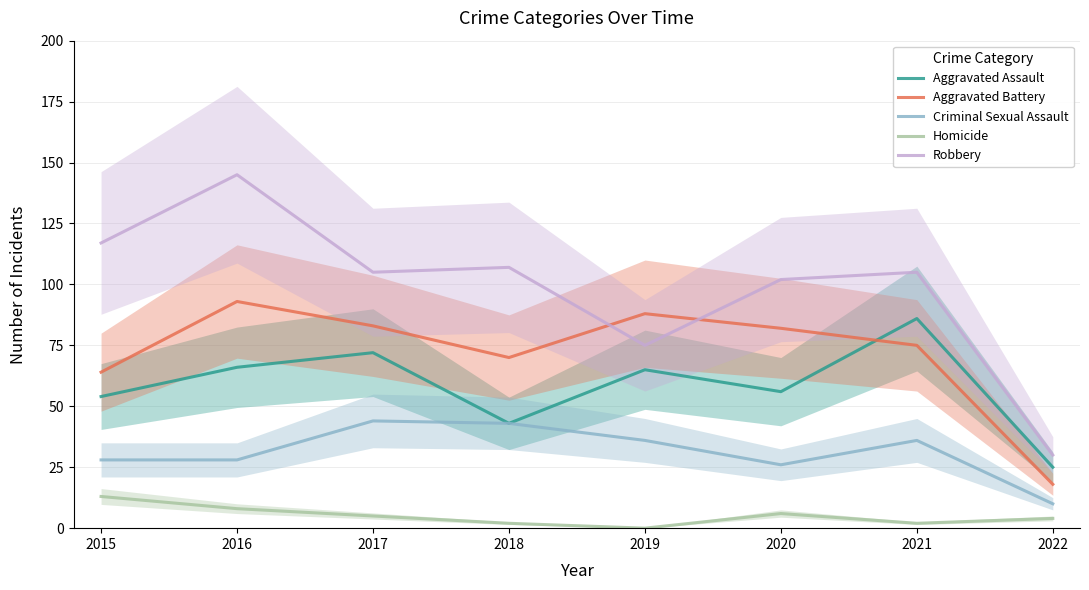

Where is the first local minimum for Aggravated Assault?

2018